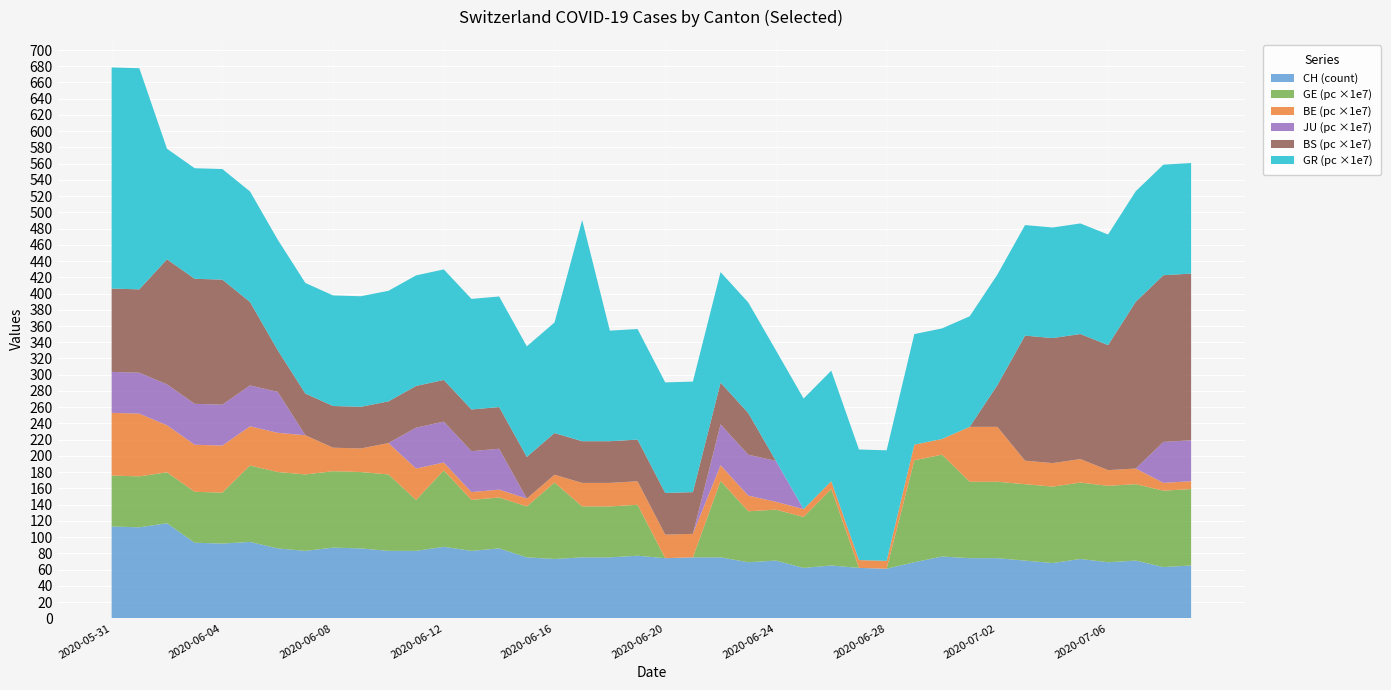

What is the lowest value of the CH (count) series?

61.0